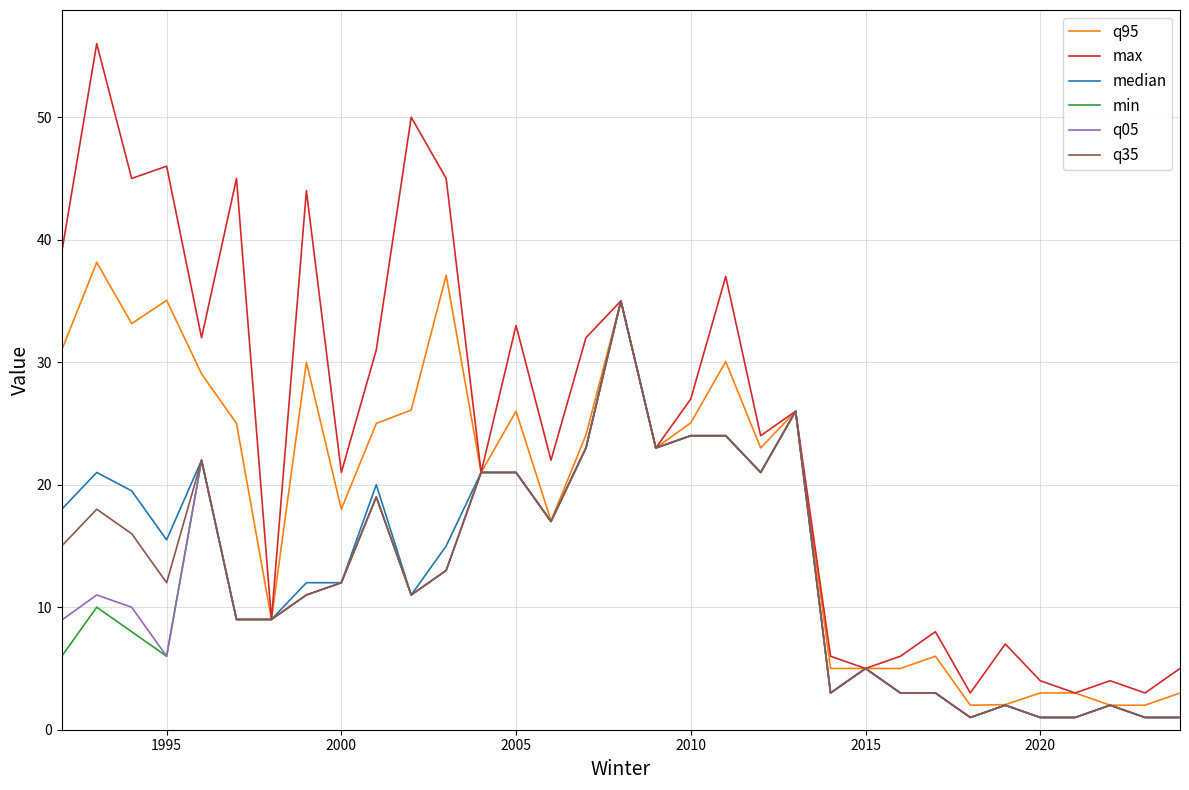

What is the highest value of the min series?

35.0